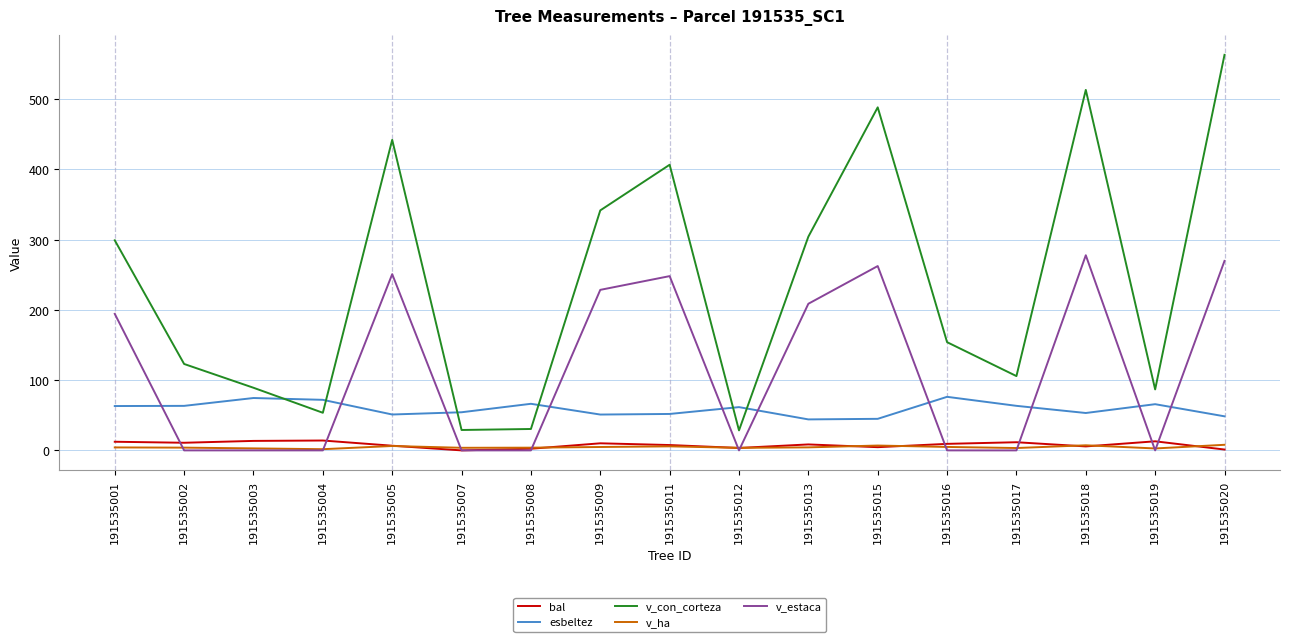

Which series has the largest total across all categories?

v_con_corteza